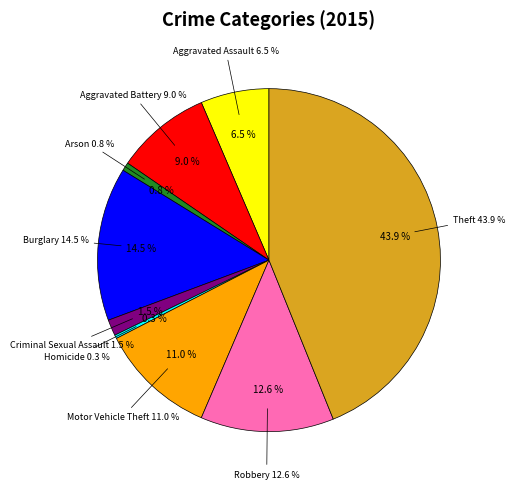

To the nearest percent, what is the average slice percentage?

11%